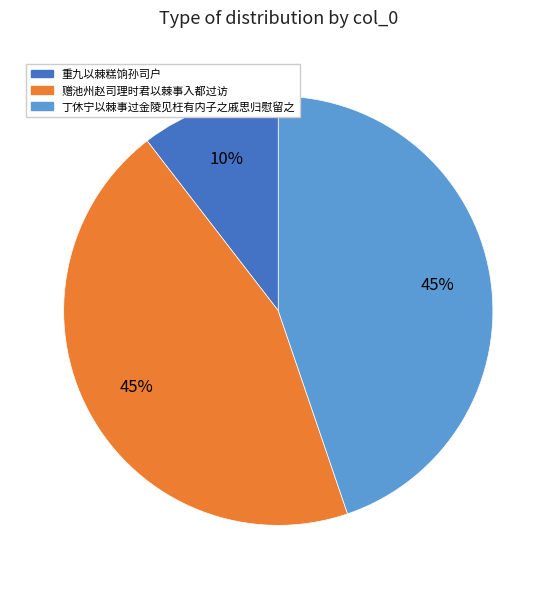

Which slice is the smallest?

重九以棘糕饷孙司户